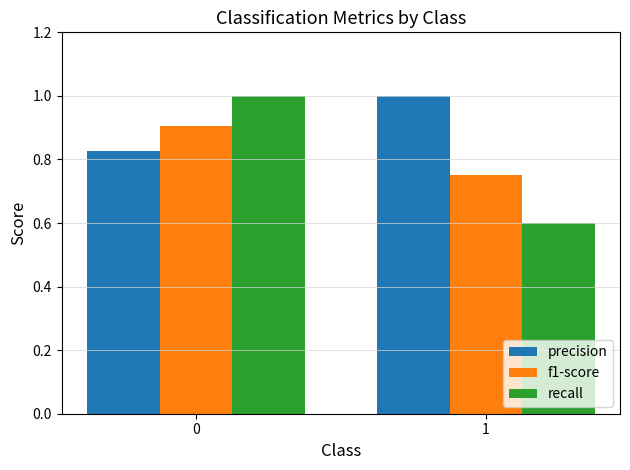

How many bars are there in total?

6